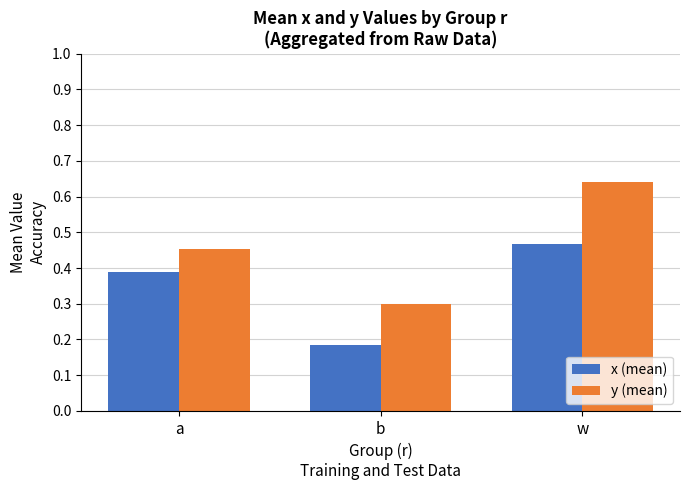

What is the label of the 1st bar from the right?

w